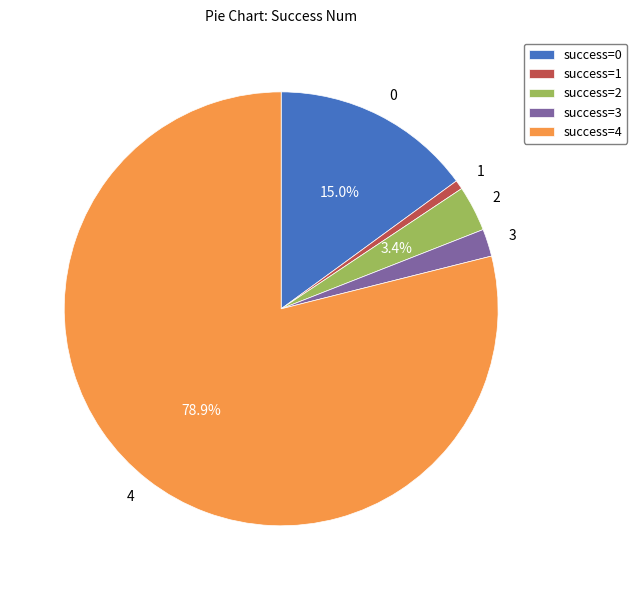

To the nearest percent, what is the average slice percentage?

20%